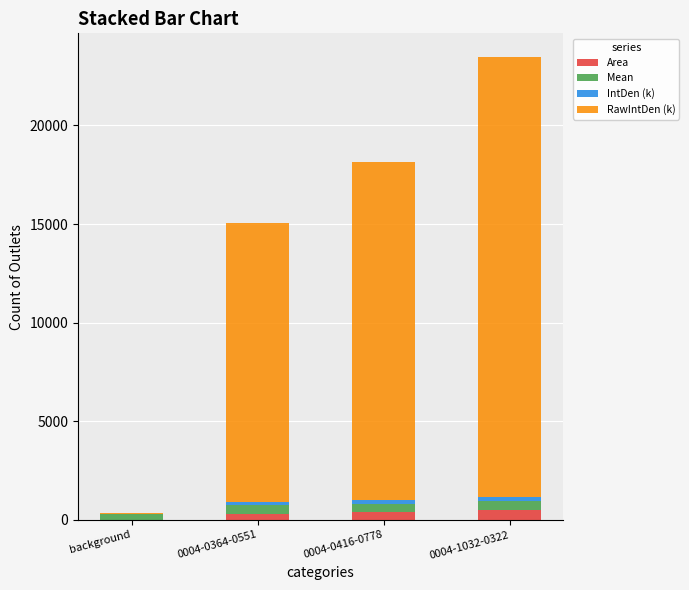

At which category is the sum across all series the highest?

0004-1032-0322